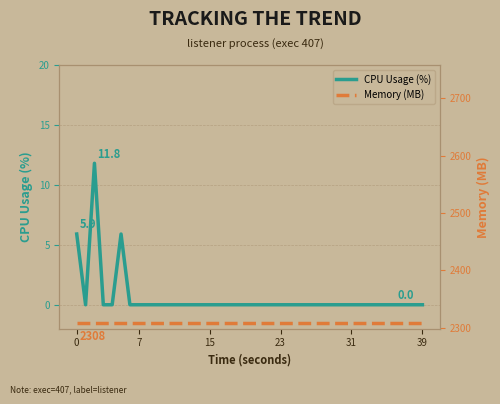

The CPU Usage (%) series shows 0.0 at 26. True or false?

True